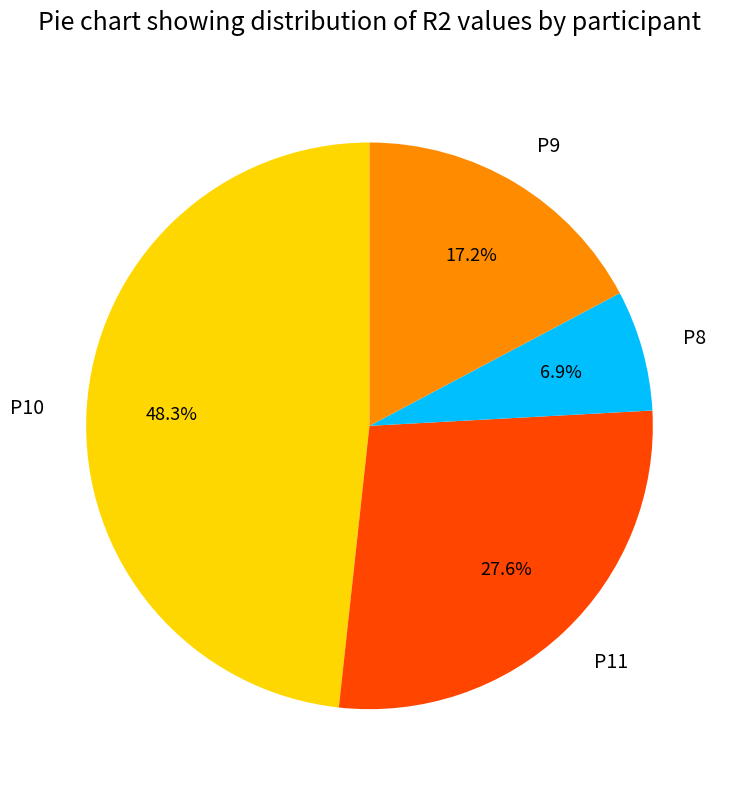

True or false: P9 accounts for 4% of the total.

False